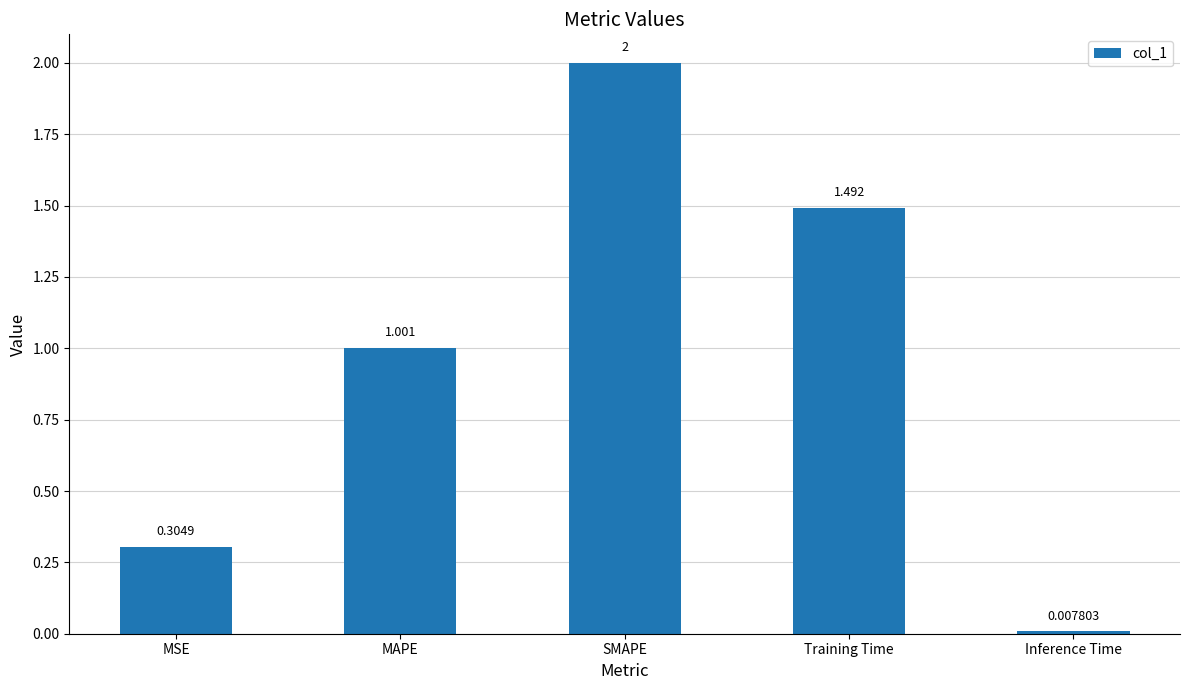

What is the label of the 5th bar from the left?

Inference Time